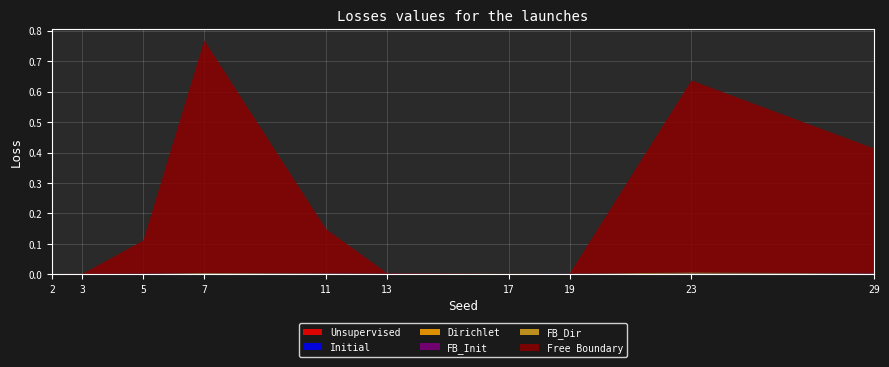

Reading left to right, transcribe all the data shown in this chart.

Unsupervised: 2=0.0	3=0.0	5=0.0	7=0.0	11=0.0	13=0.0	17=0.0	19=0.0	23=0.0	29=0.0
Initial: 2=0.0	3=0.0	5=0.0	7=0.0	11=0.0	13=0.0	17=0.0	19=0.0	23=0.0	29=0.0
Dirichlet: 2=0.0	3=0.0	5=0.0	7=0.0	11=0.0	13=0.0	17=0.0	19=0.0	23=0.0	29=0.0
FB_Init: 2=0.0	3=0.0	5=0.0	7=0.0	11=0.0	13=0.0	17=0.0	19=0.0	23=0.0	29=0.0
FB_Dir: 2=0.0	3=0.0	5=0.0	7=0.0	11=0.0	13=0.0	17=0.0	19=0.0	23=0.0	29=0.0
Free Boundary: 2=0.0	3=0.0	5=0.1	7=0.8	11=0.1	13=0.0	17=0.0	19=0.0	23=0.6	29=0.4